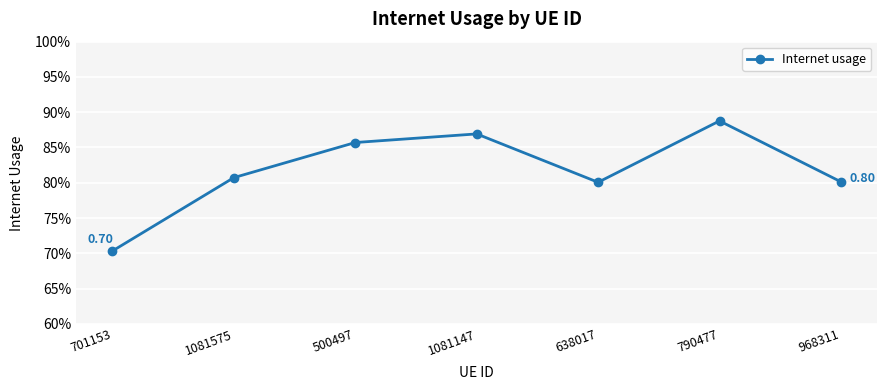

True or false: the data has more than 2 interior local peaks.

False